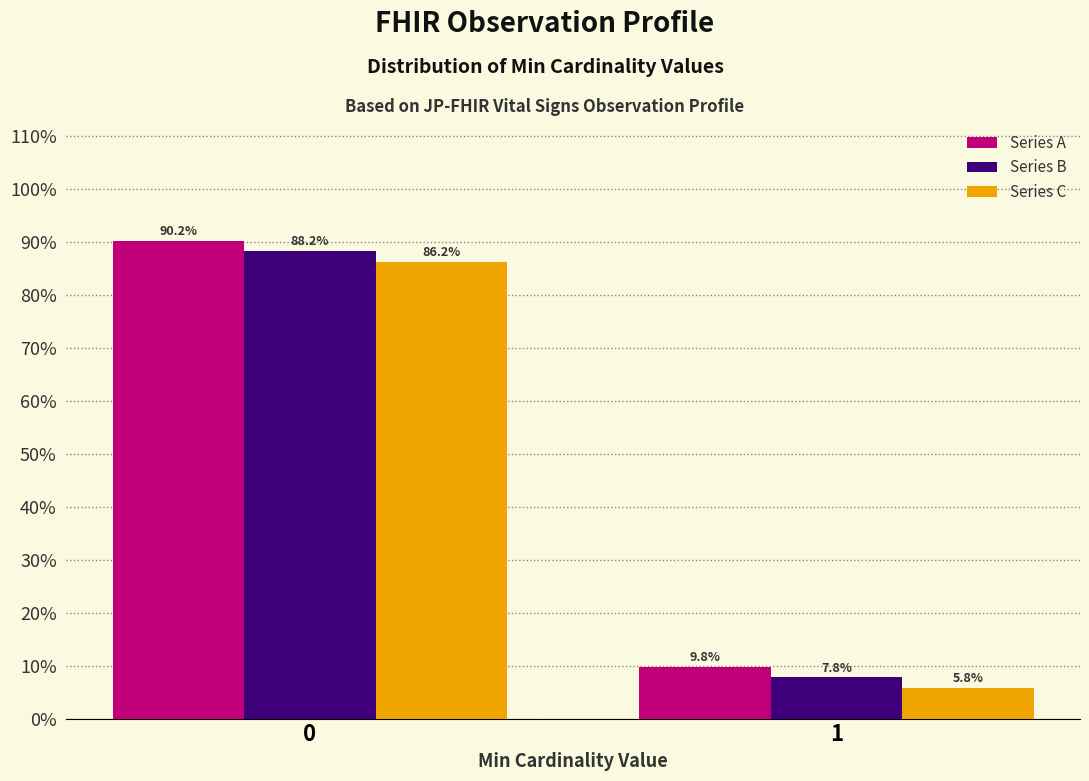

Reading left to right, list all the values displayed in this chart.

Series A: 90.2	9.8
Series B: 88.2	7.8
Series C: 86.2	5.8